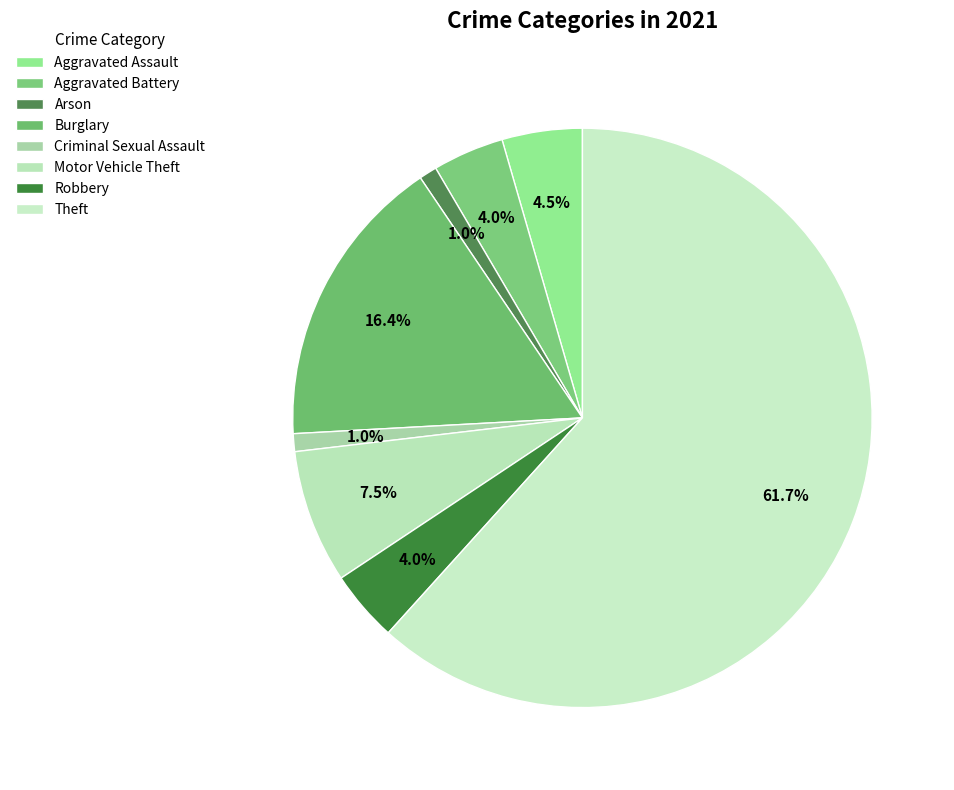

To the nearest percent, what percentage of the pie is Aggravated Battery?

4%